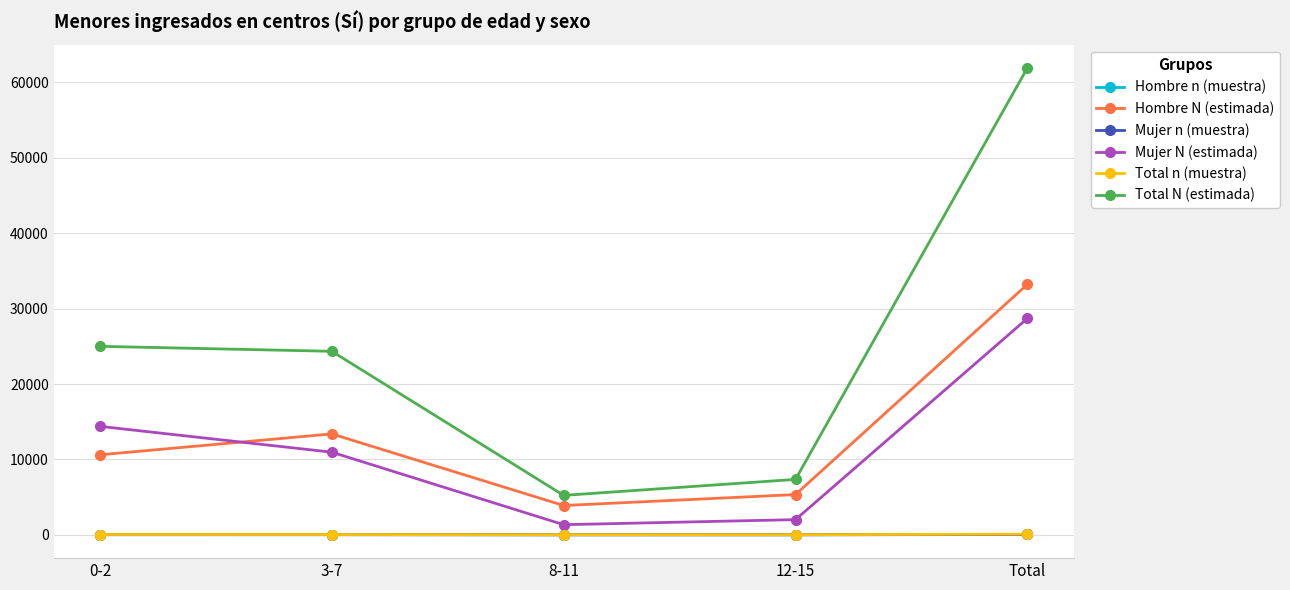

Where do Hombre N (estimada) and Mujer N (estimada) first cross each other?

0-2 and 3-7